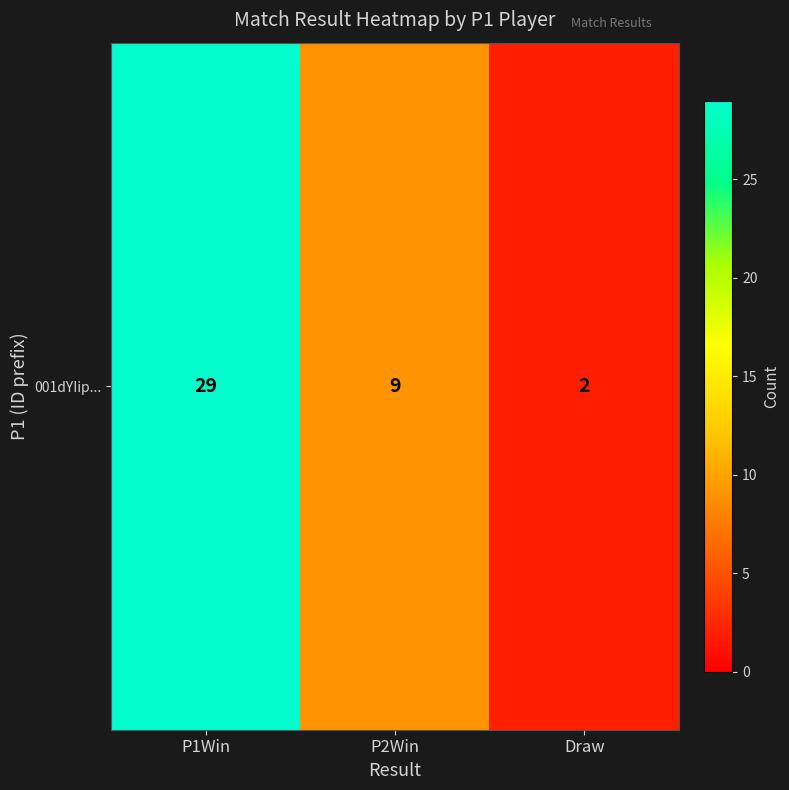

What is the average value?

13